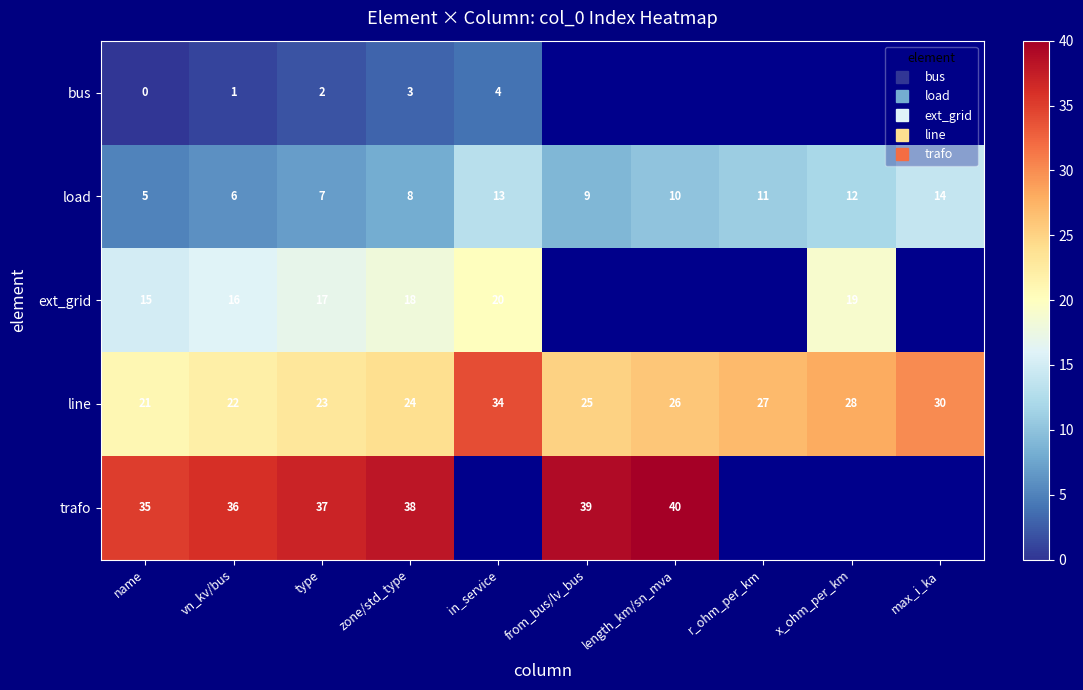

The load series shows 14.0 at max_i_ka. True or false?

True